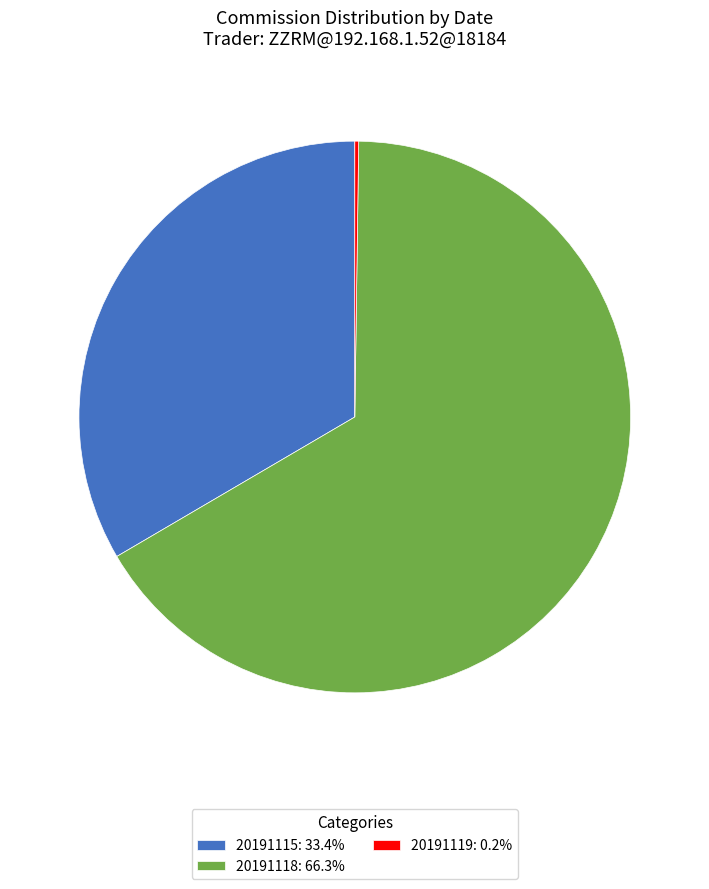

What is the largest slice in the pie chart?

20191118